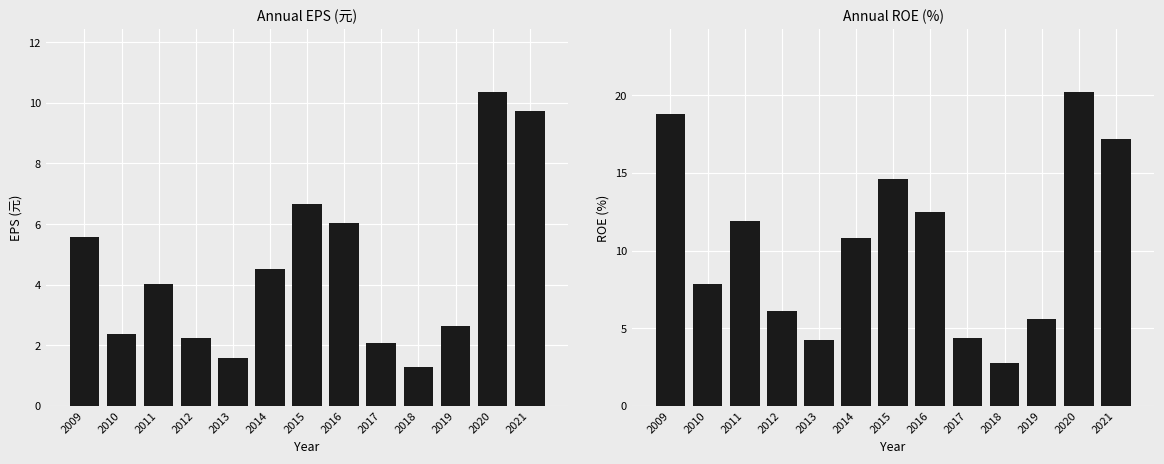

Reading left to right, extract all data points from this chart.

EPS(元): 2009=5.6	2010=2.4	2011=4.0	2012=2.2	2013=1.6	2014=4.5	2015=6.7	2016=6.0	2017=2.1	2018=1.3	2019=2.6	2020=10.3	2021=9.7
ROE(%): 2009=18.8	2010=7.8	2011=11.9	2012=6.1	2013=4.3	2014=10.8	2015=14.6	2016=12.5	2017=4.4	2018=2.8	2019=5.6	2020=20.2	2021=17.2